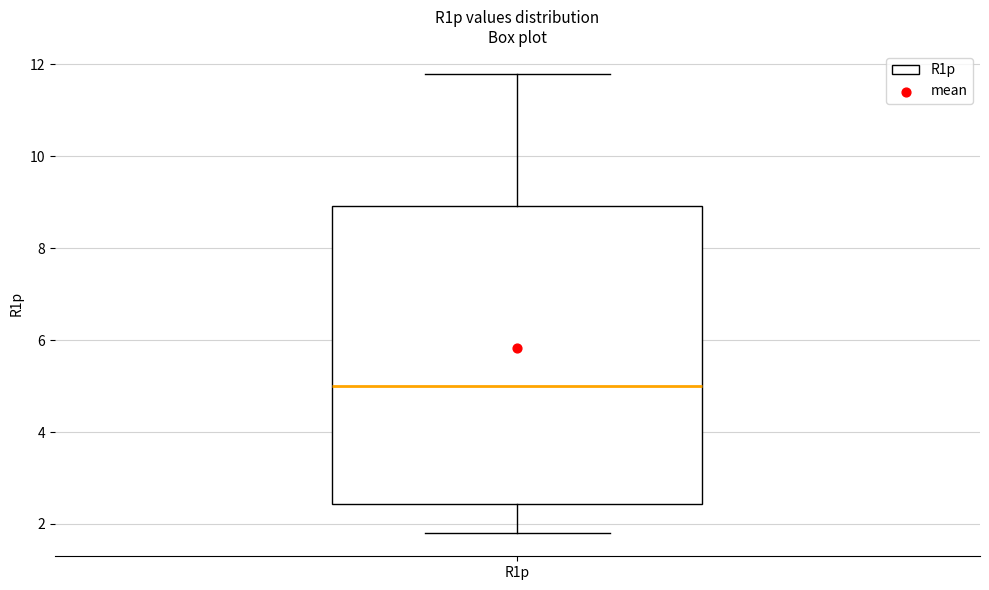

Where is the lower edge of the box for R1p on the y-axis? The values are not printed on the chart, so give them approximately, as read against the axis.

2.4